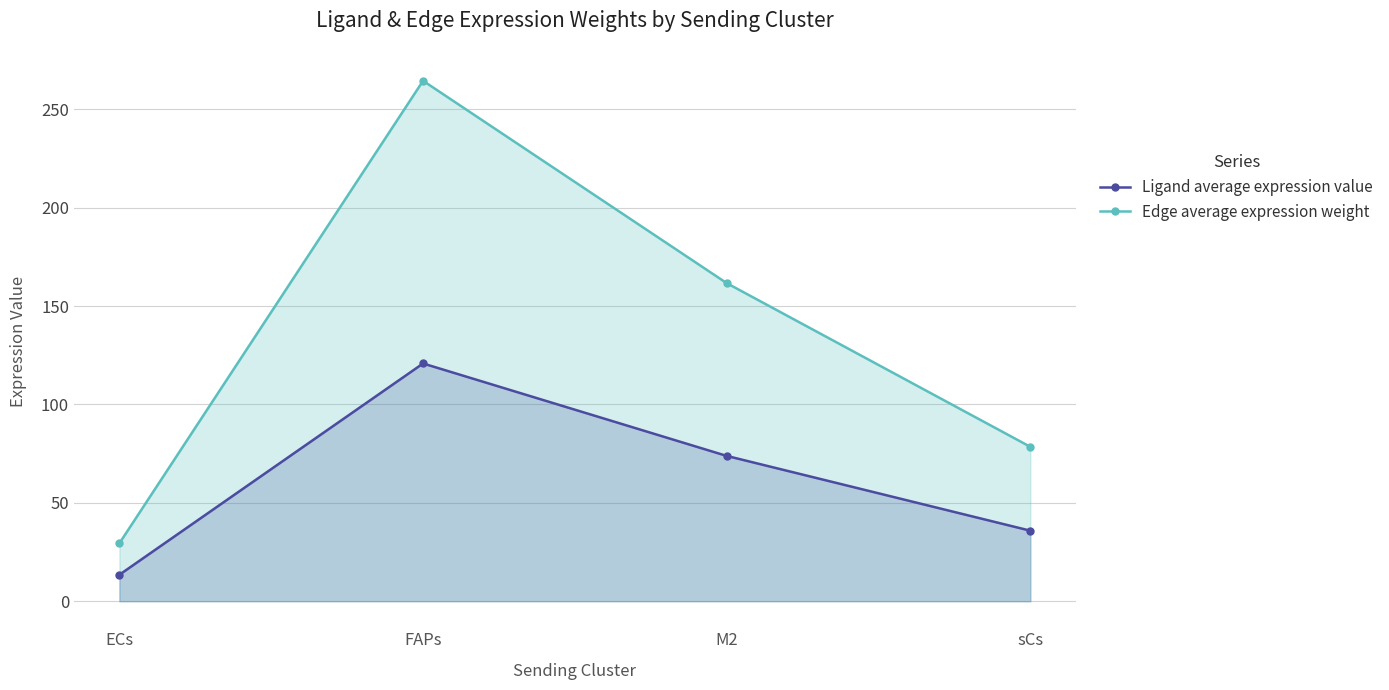

List the labels in order of Edge average expression weight value, largest first.

FAPs, M2, sCs, ECs